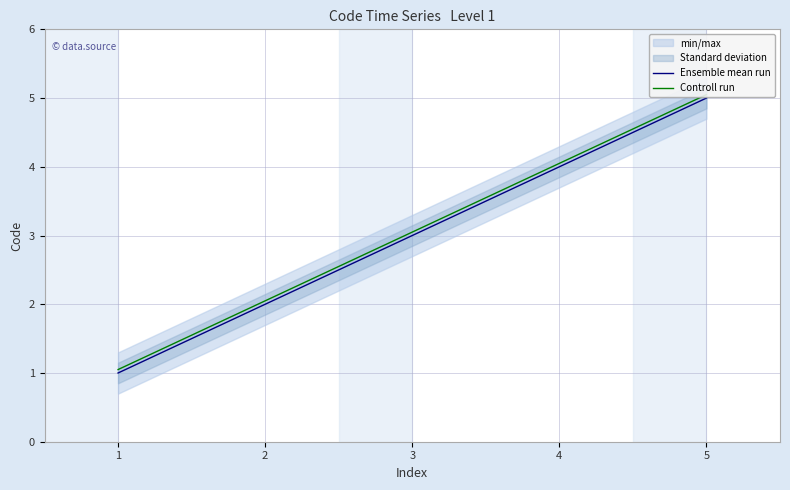

Is it true that Controll run equals 3.0 at 3?

True